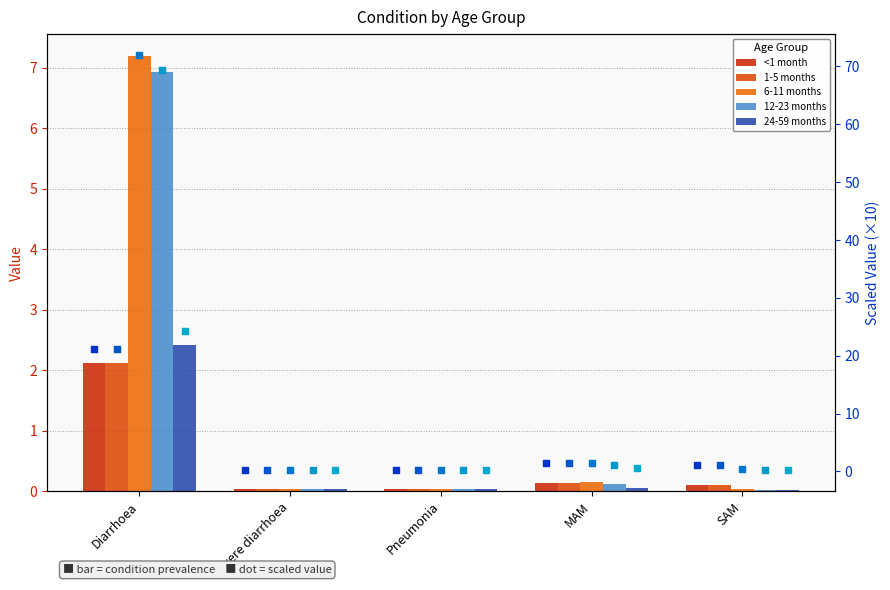

Which series has the widest spread of Y values?

6-11 months